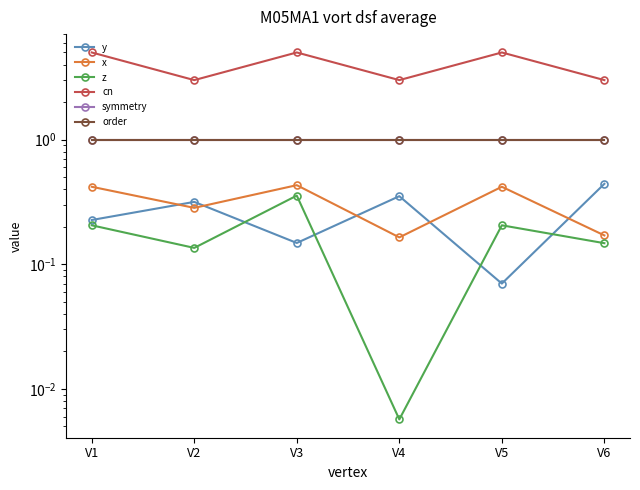

Reading right to left, extract all data points from this chart.

y: V6=0.4	V5=0.1	V4=0.4	V3=0.1	V2=0.3	V1=0.2
x: V6=0.2	V5=0.4	V4=0.2	V3=0.4	V2=0.3	V1=0.4
z: V6=0.1	V5=0.2	V4=0.0	V3=0.4	V2=0.1	V1=0.2
cn: V6=3.0	V5=5.0	V4=3.0	V3=5.0	V2=3.0	V1=5.0
symmetry: V6=1.0	V5=1.0	V4=1.0	V3=1.0	V2=1.0	V1=1.0
order: V6=1.0	V5=1.0	V4=1.0	V3=1.0	V2=1.0	V1=1.0